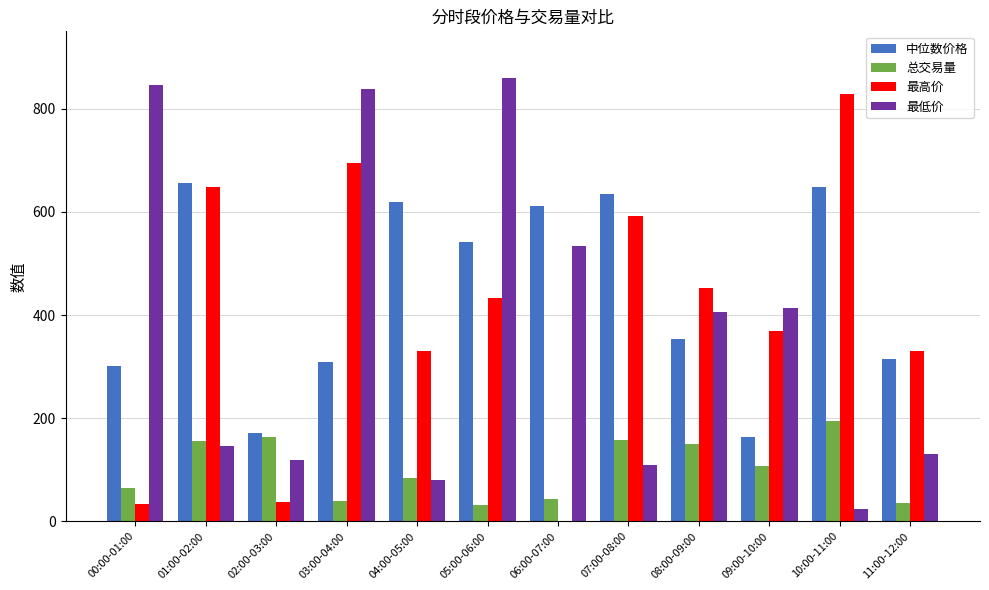

What is the average value of the 最高价 series?

395.6